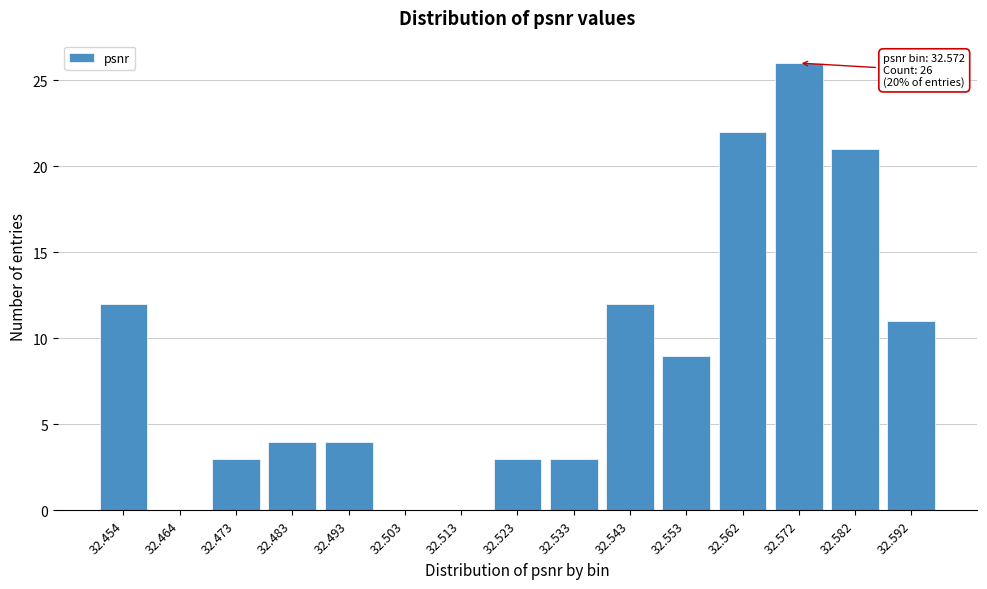

Reading left to right, what are all the values shown in this chart?

32.454=12	32.464=0	32.473=3	32.483=4	32.493=4	32.503=0	32.513=0	32.523=3	32.533=3	32.543=12	32.553=9	32.562=22	32.572=26	32.582=21	32.592=11